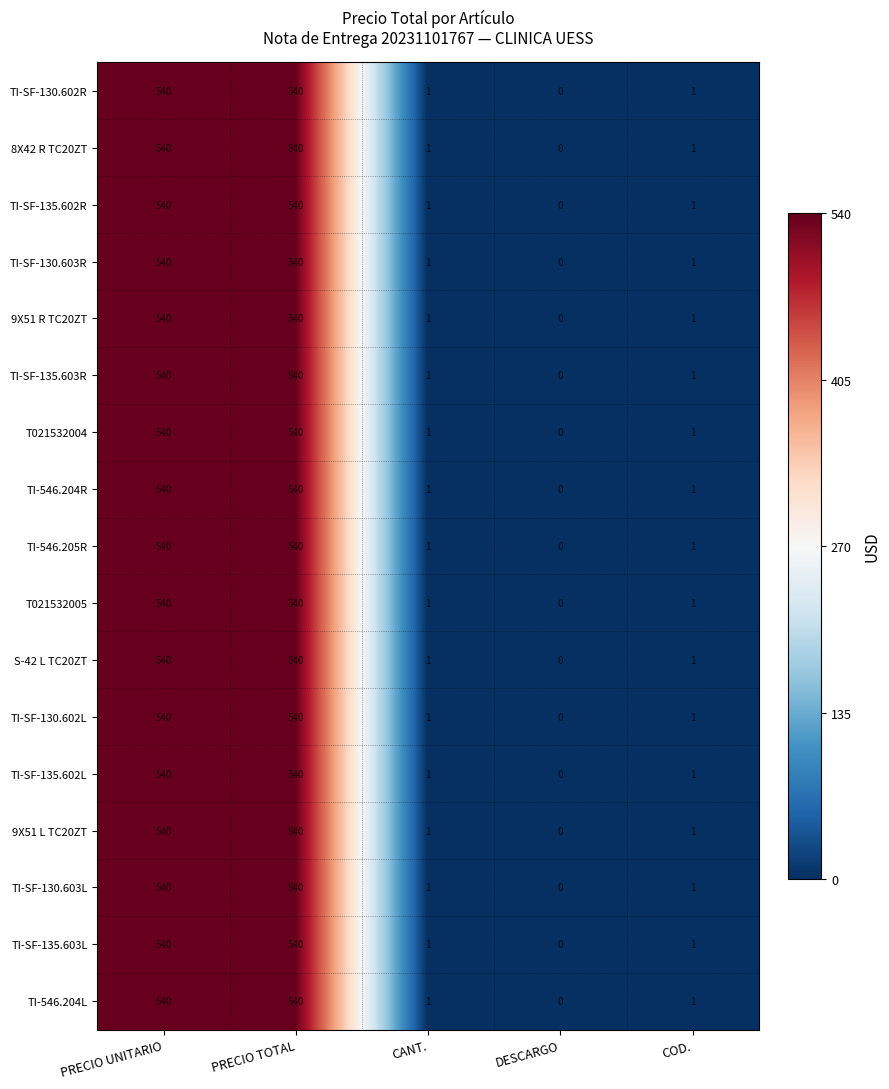

At which label does T021532004 reach its minimum?

DESCARGO